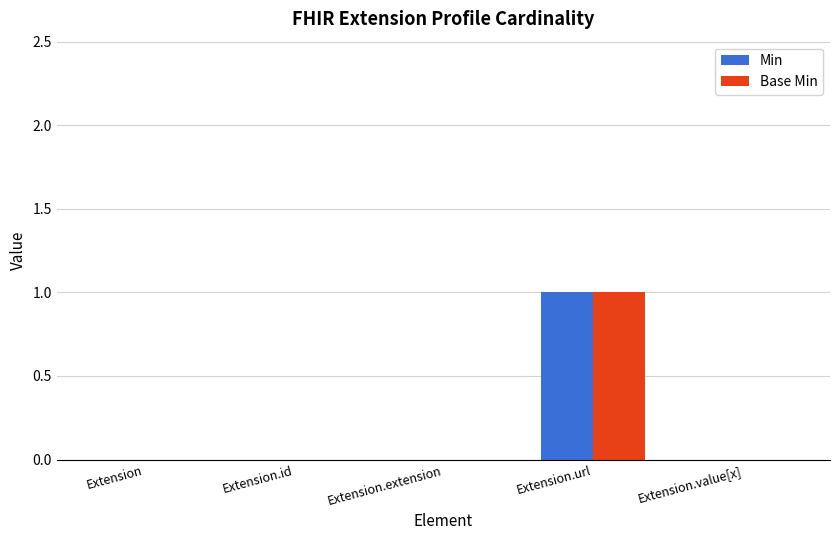

Reading left to right, transcribe all the data shown in this chart.

Min: 0	0	0	1	0
Base Min: 0	0	0	1	0